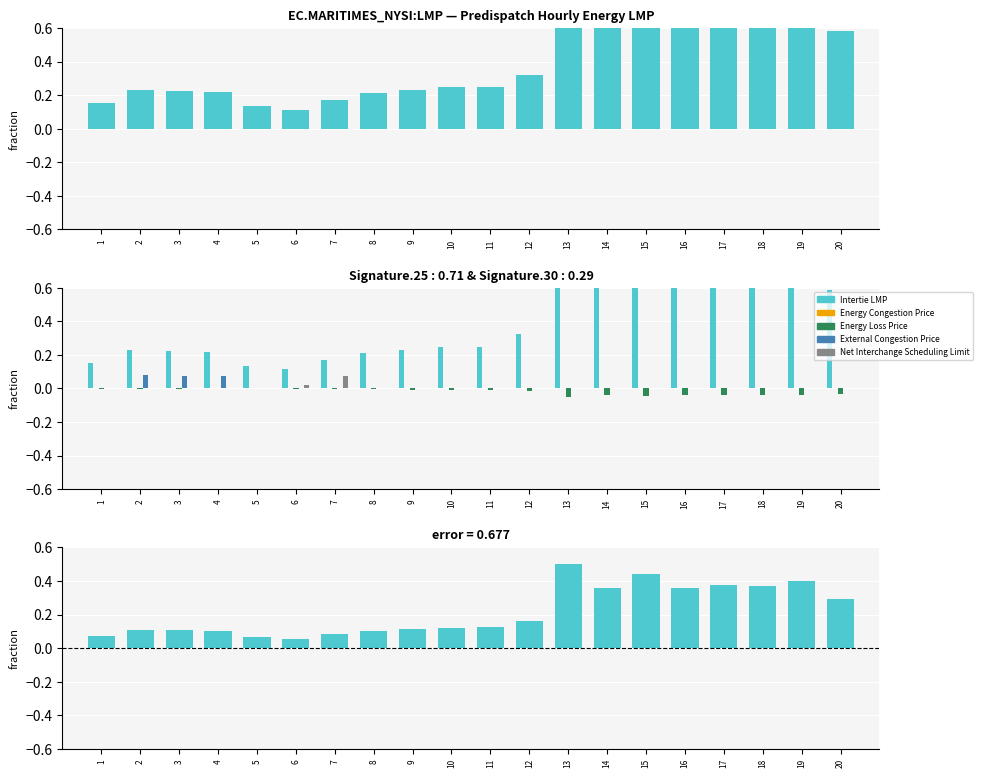

Does the chart contain any negative values?

Yes